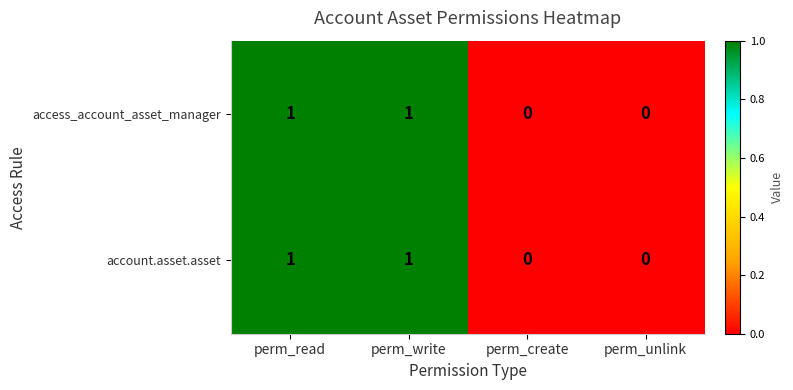

True or false: account.asset.asset has a value of 0 at perm_create.

True